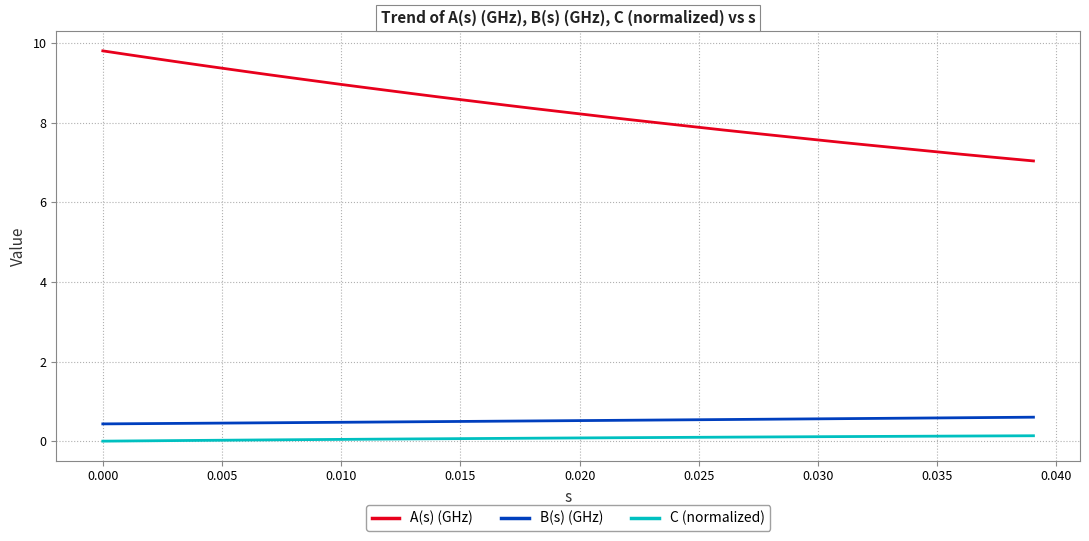

At how many categories does at least one series exceed 3?

40